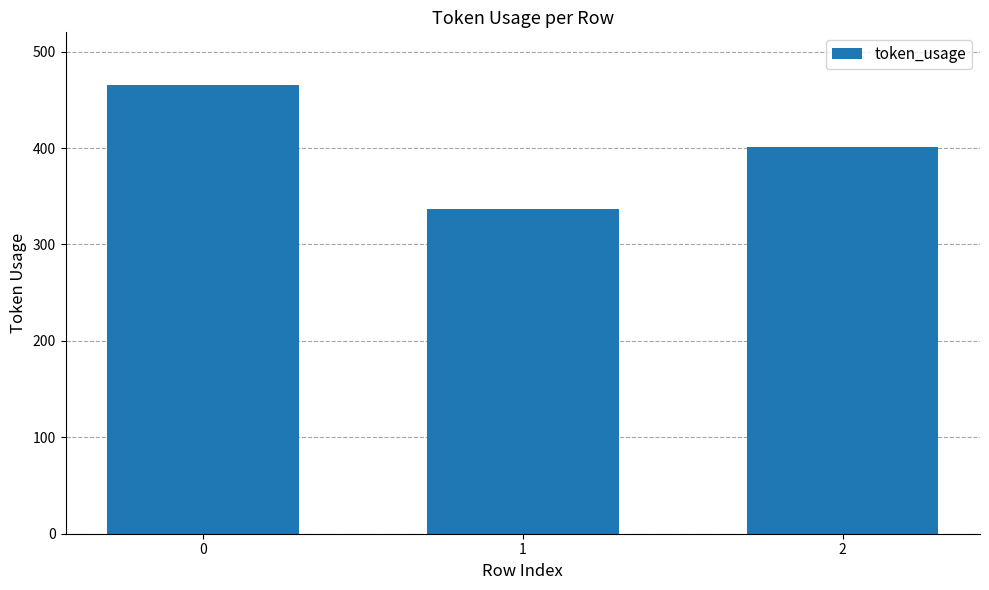

Count the values in the range 337 to 465.

3